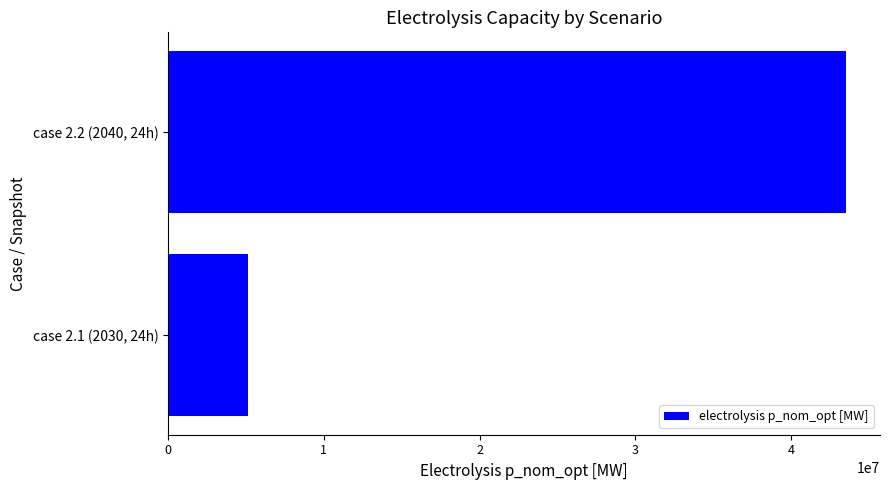

Rank the categories by value from lowest to highest.

case 2.1 (2030, 24h), case 2.2 (2040, 24h)